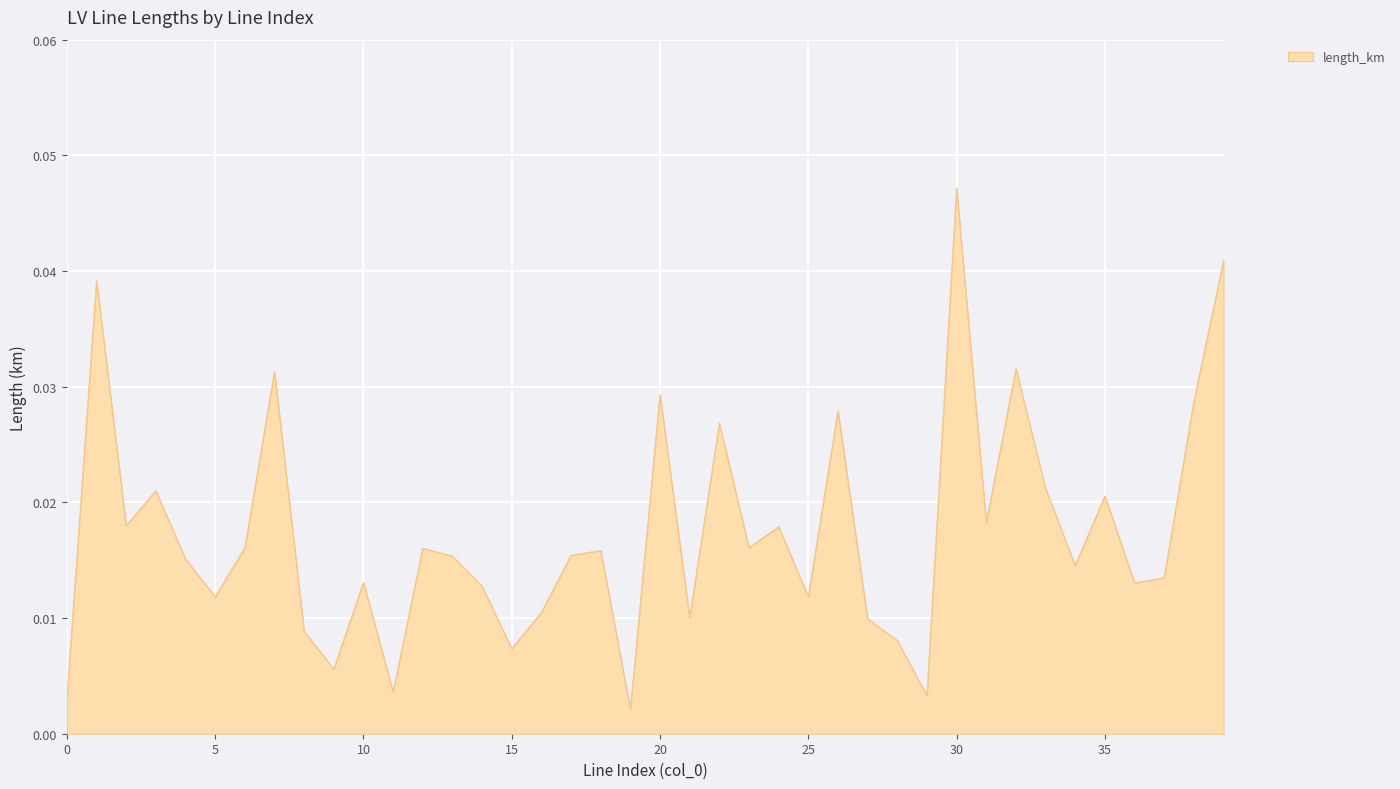

At which label is the value closest to 0?

19